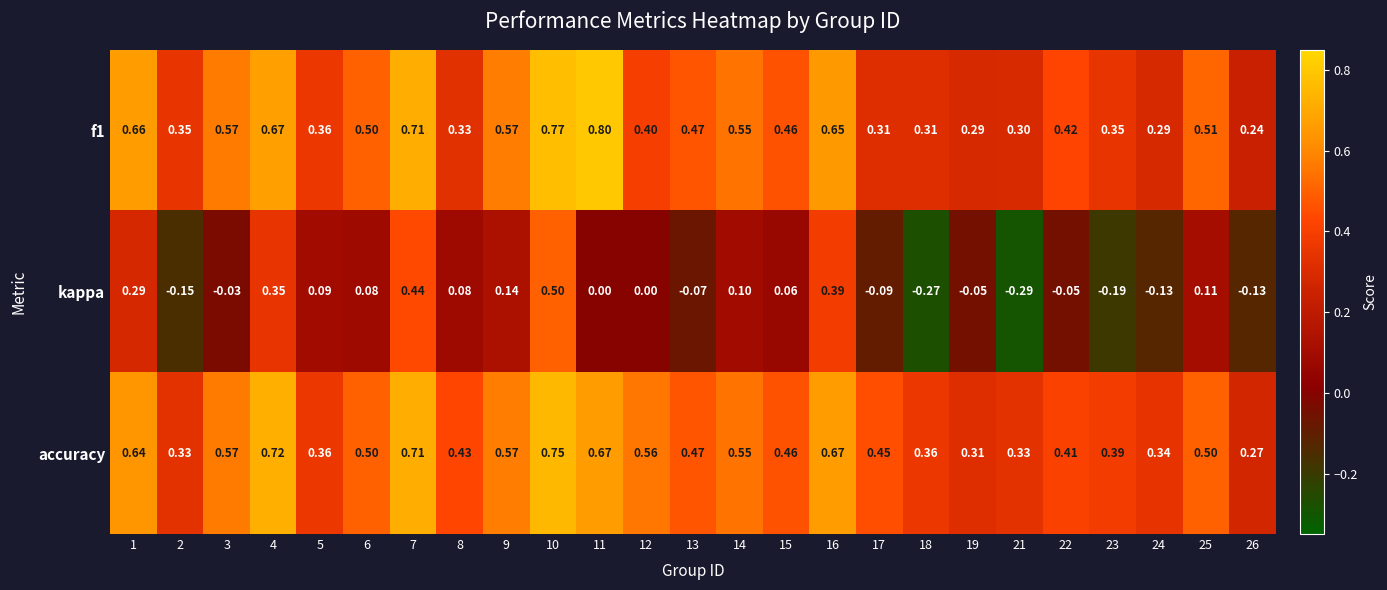

Which series has the widest spread of values?

kappa